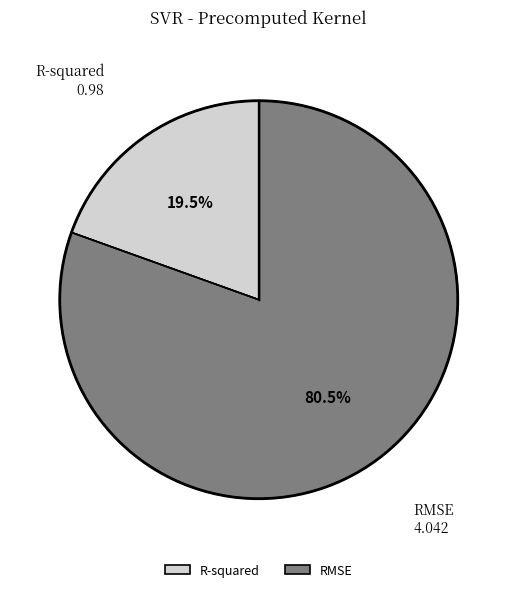

Which category accounts for the majority?

RMSE